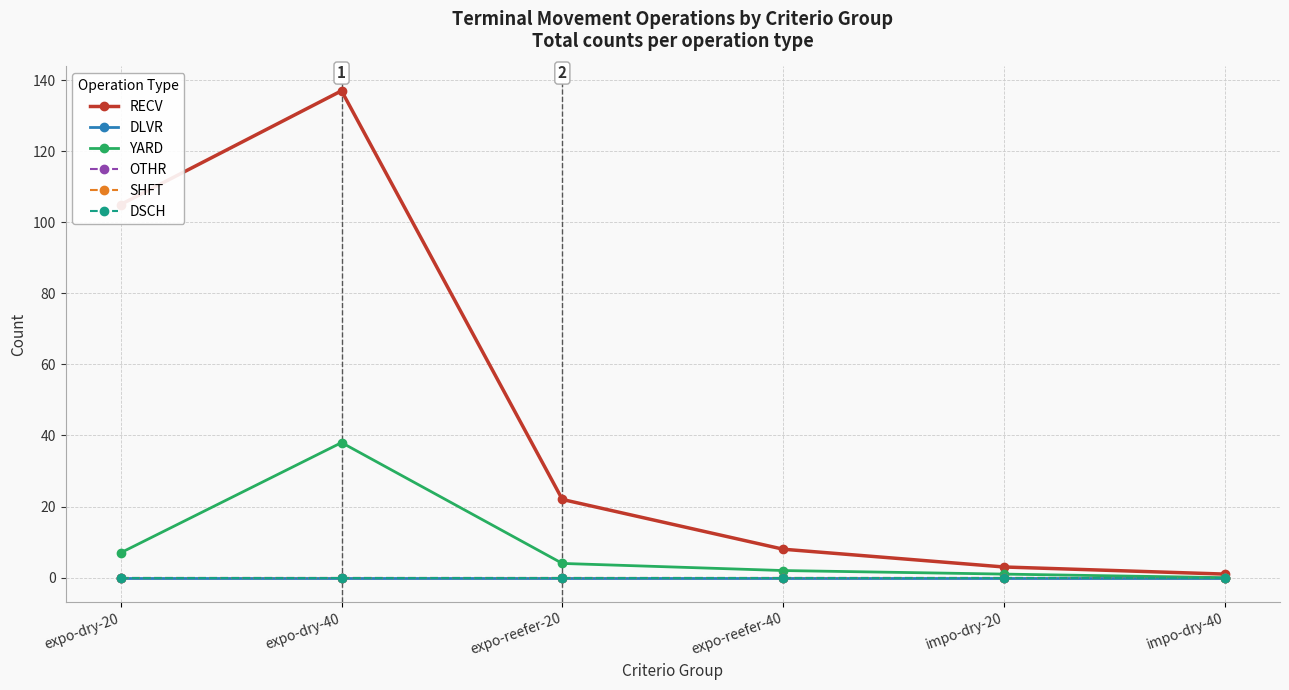

Which series has the widest spread of values?

RECV